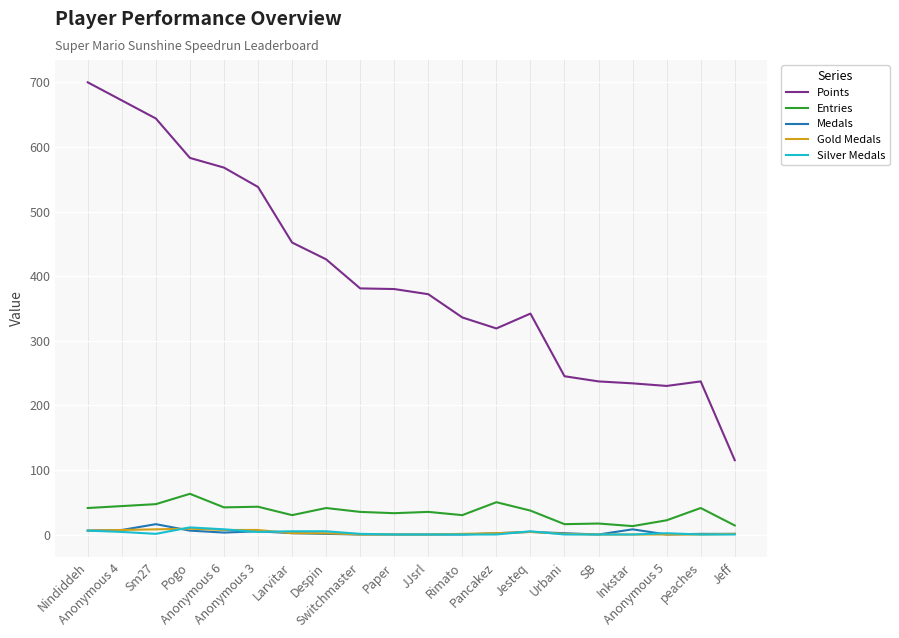

Which series has the largest total across all categories?

Points